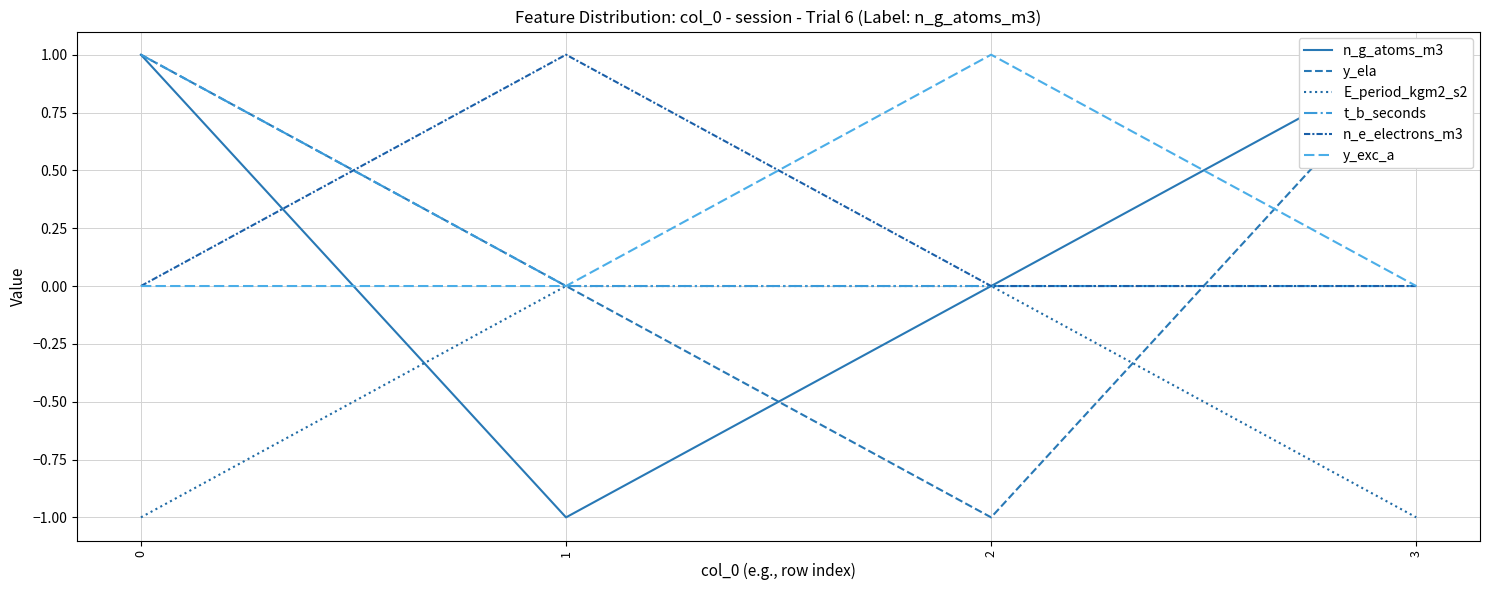

Which category has the lowest value in the t_b_seconds series?

1